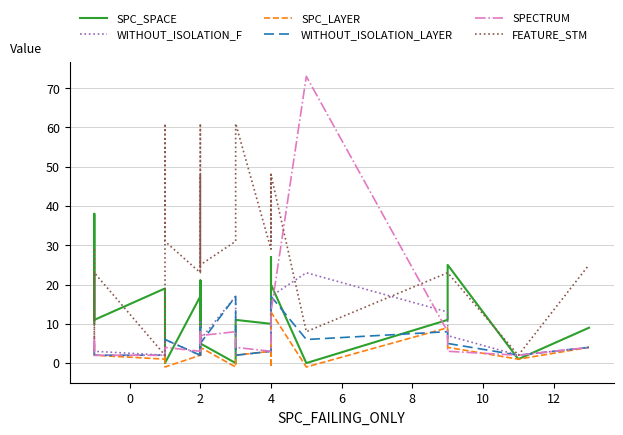

What is the value of the WITHOUT_ISOLATION_LAYER point at the 22nd from the left?

5